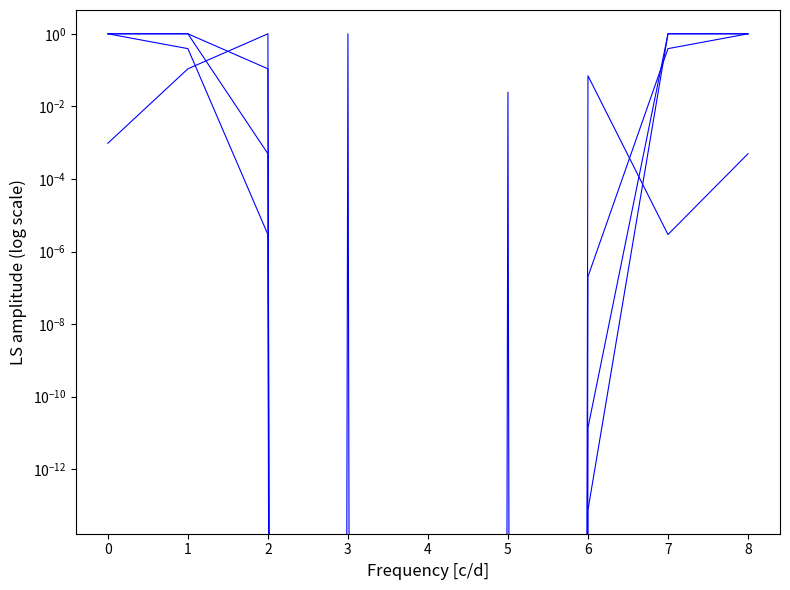

The value of col_7 at 5 is 0.0. True or false?

True